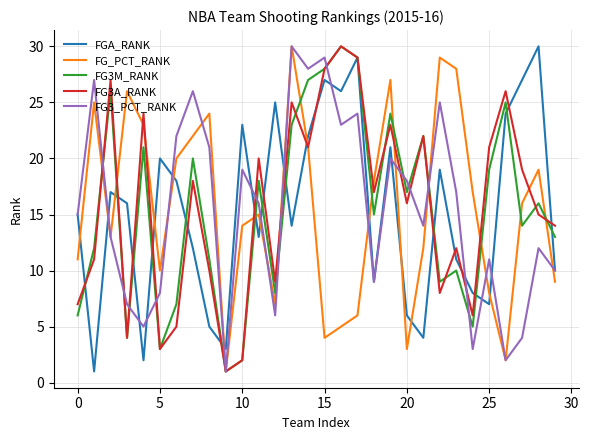

What is the maximum value for FG_PCT_RANK?

30